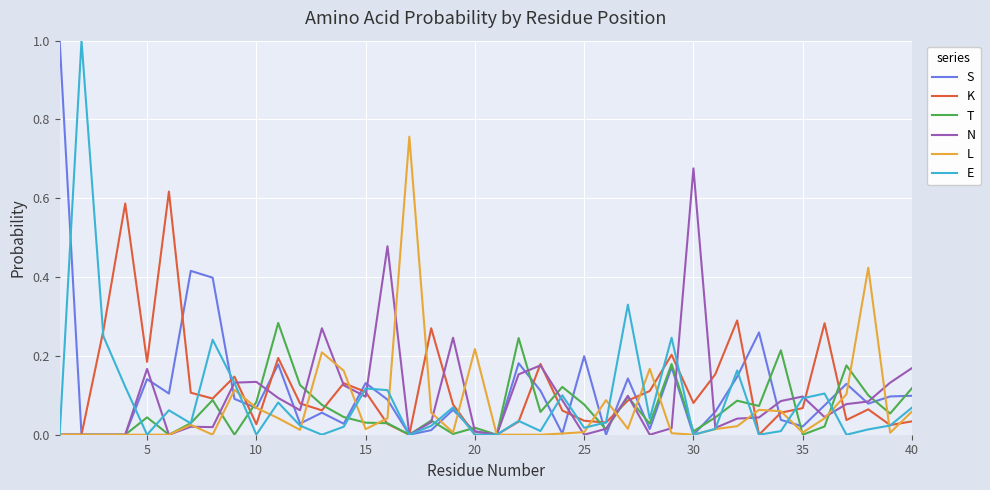

What is the maximum value shown in the chart?

1.0